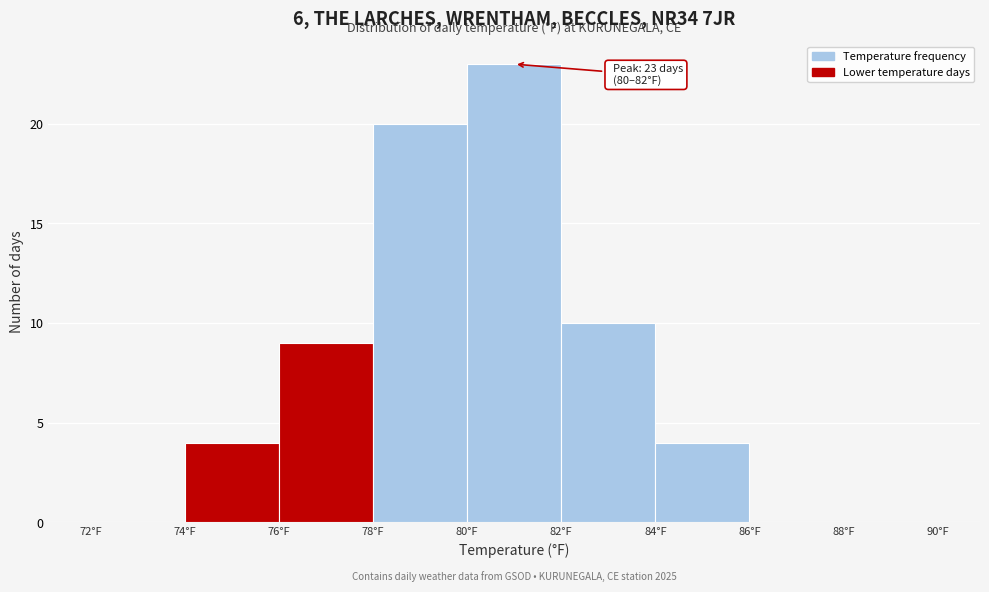

Which range on the x-axis has the tallest bar?

80 to 82